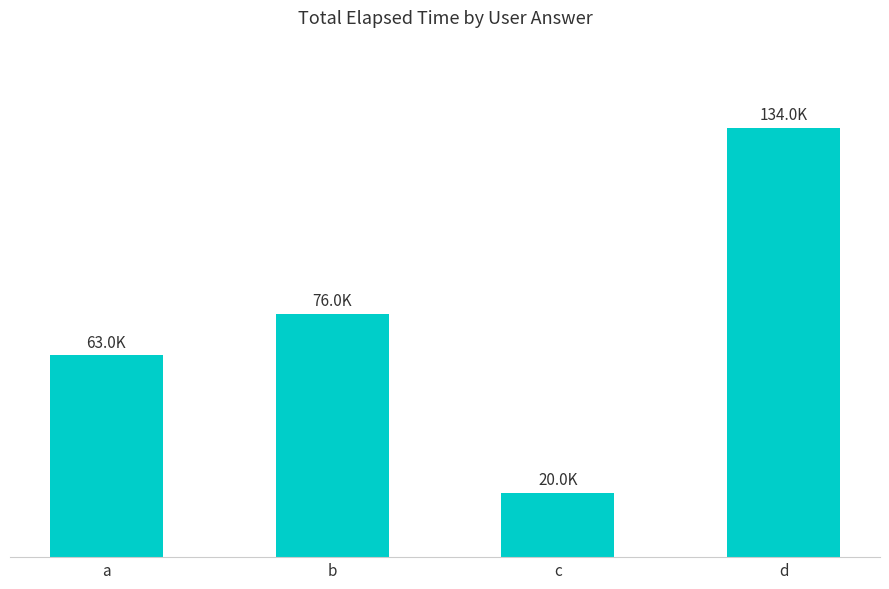

Count the values in the range 63000 to 134000.

3